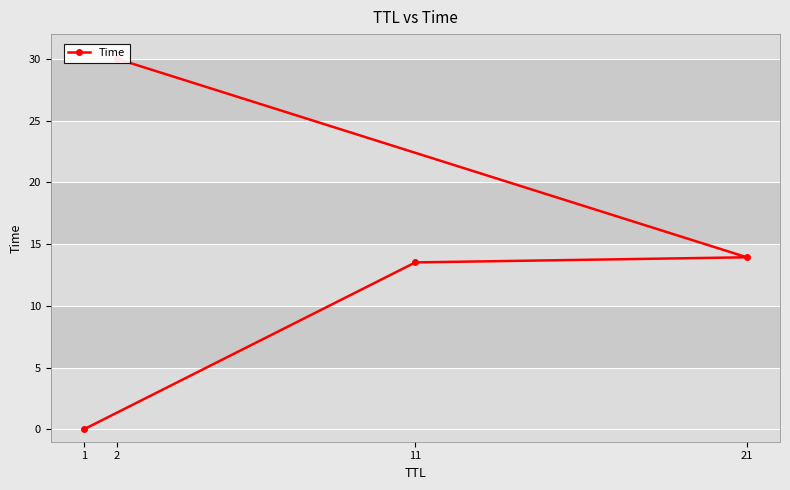

Count the number of data series in this chart.

1